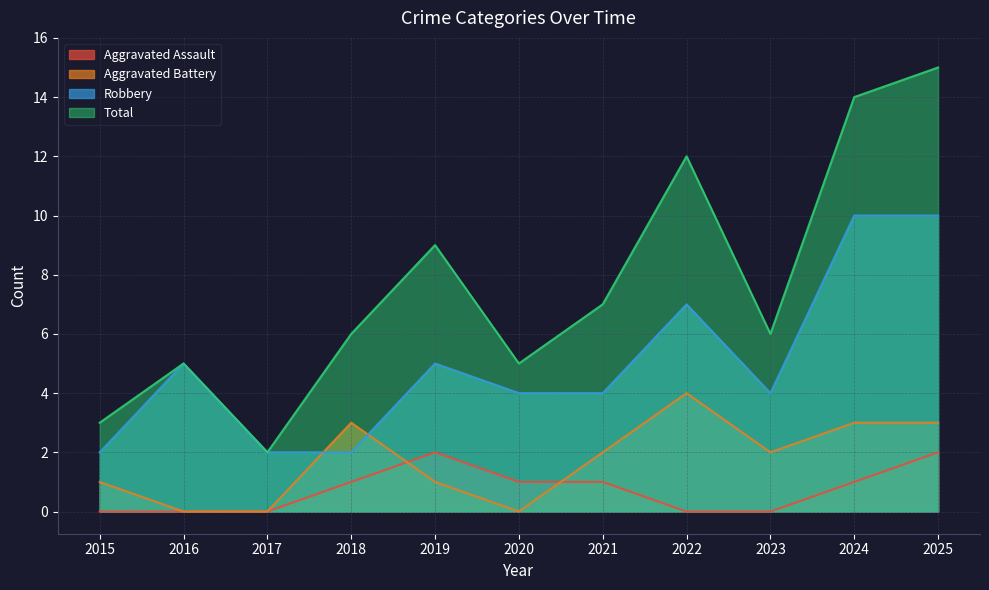

Count the number of data series in this chart.

4